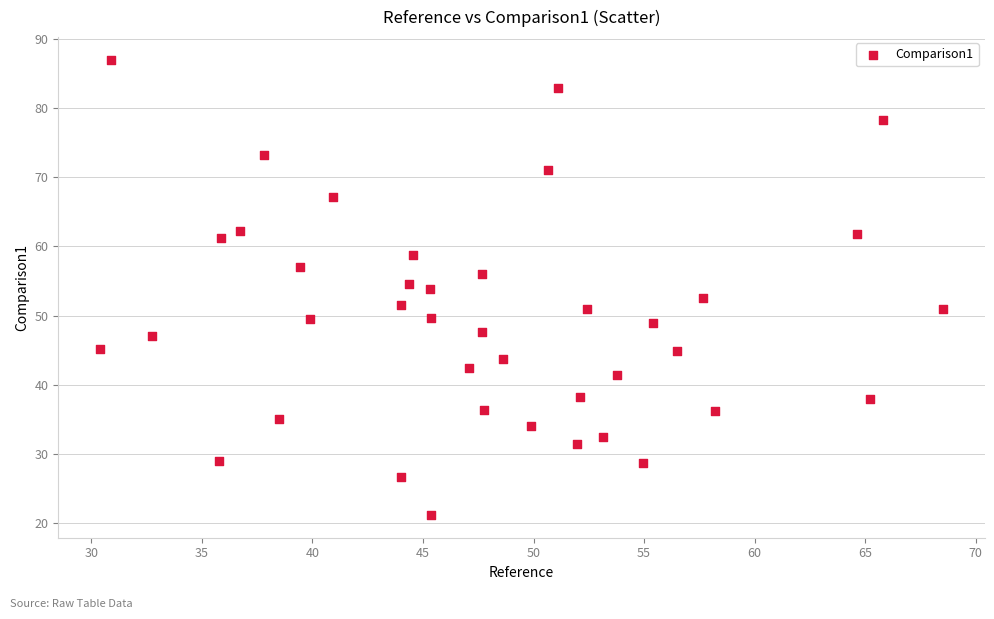

What is the range of Y values (max minus min)?

65.7